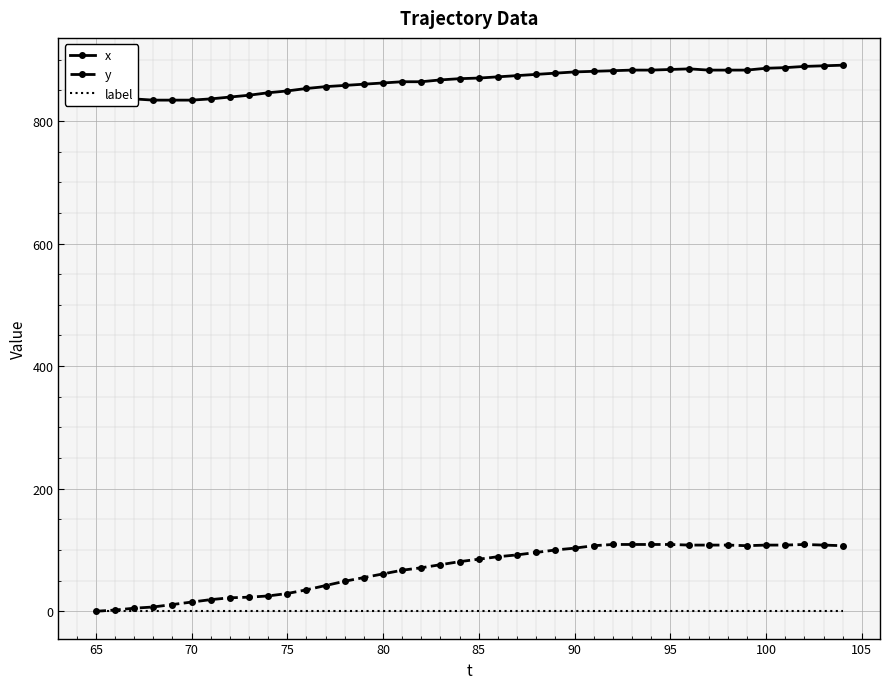

True or false: label and x cross at least once.

False